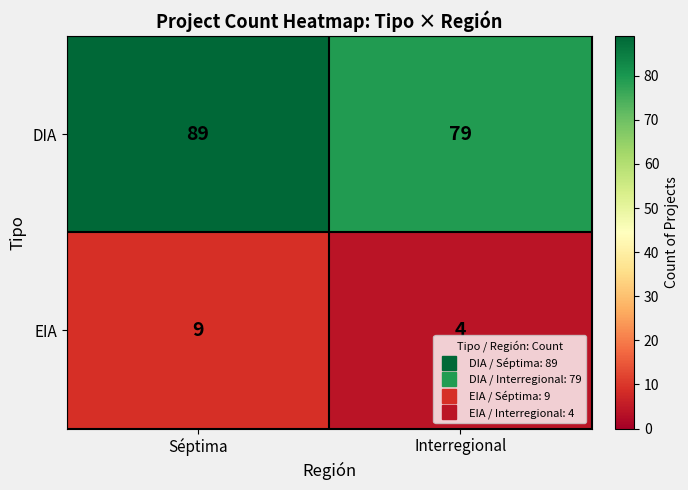

Which label corresponds to the largest value in the chart?

Séptima